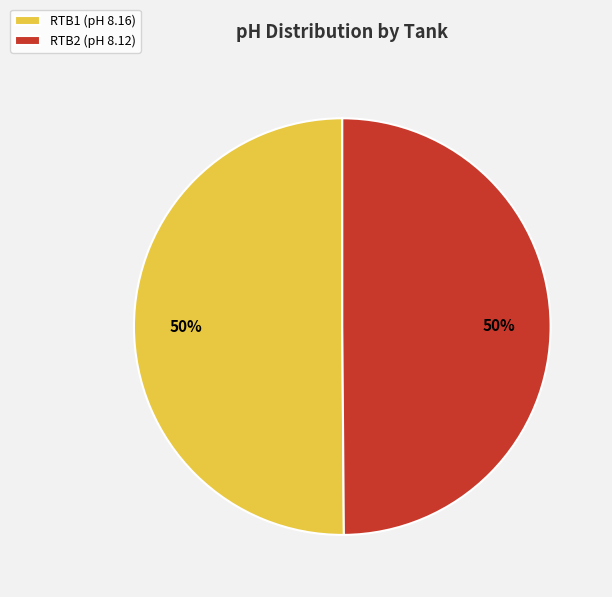

True or false: RTB1 accounts for 58% of the total.

False